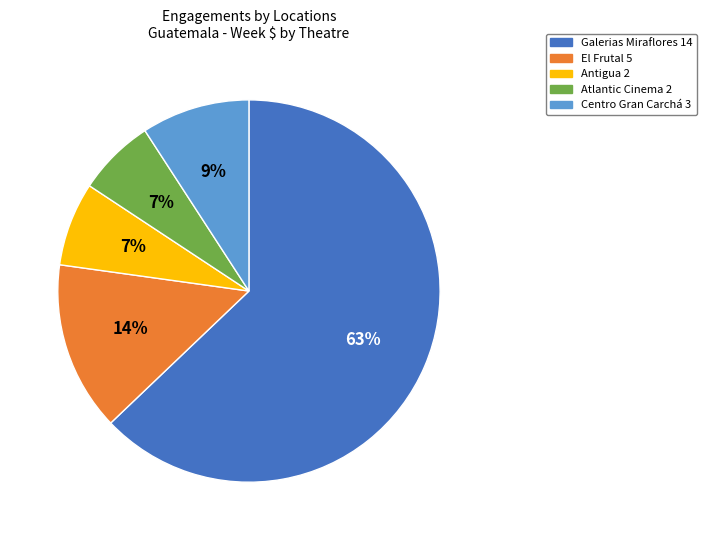

What is the largest slice in the pie chart?

Galerias Miraflores 14